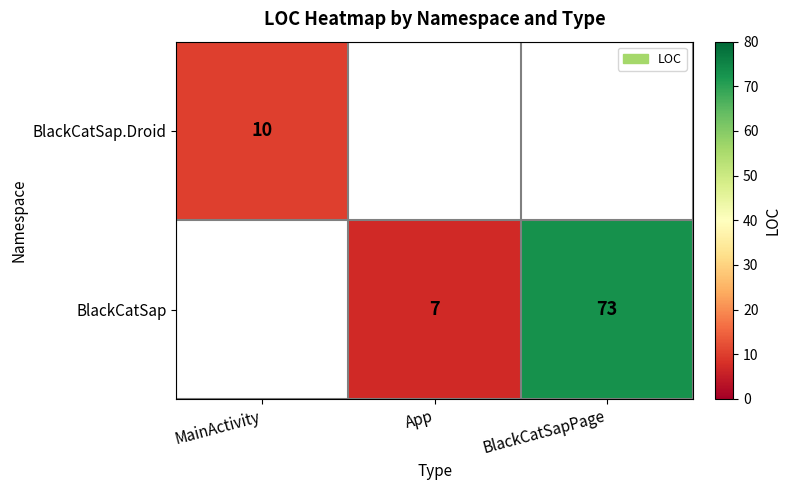

The value of BlackCatSap.Droid at MainActivity is 10. True or false?

True